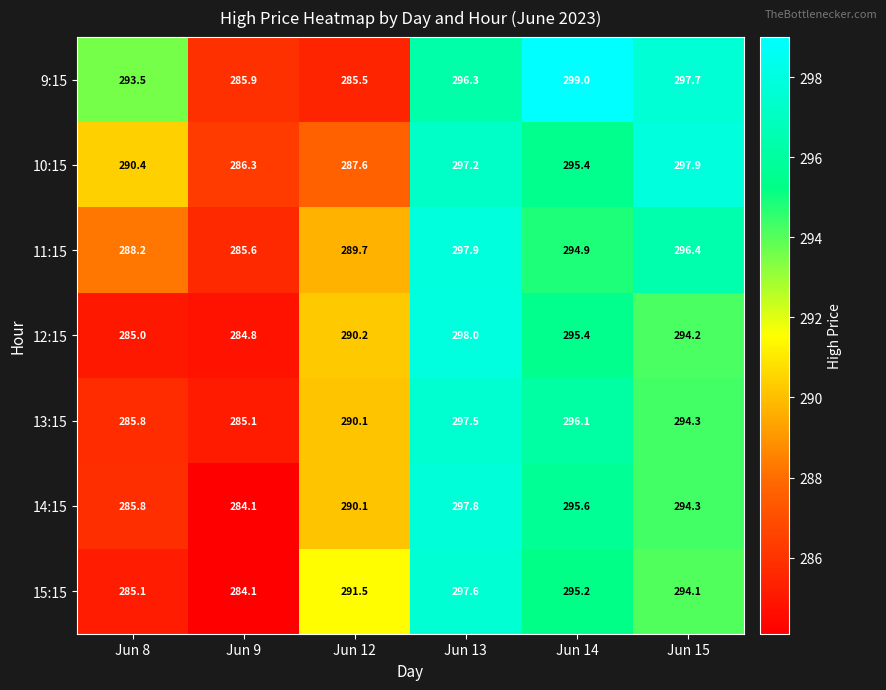

Which series has the widest spread of values?

14:15